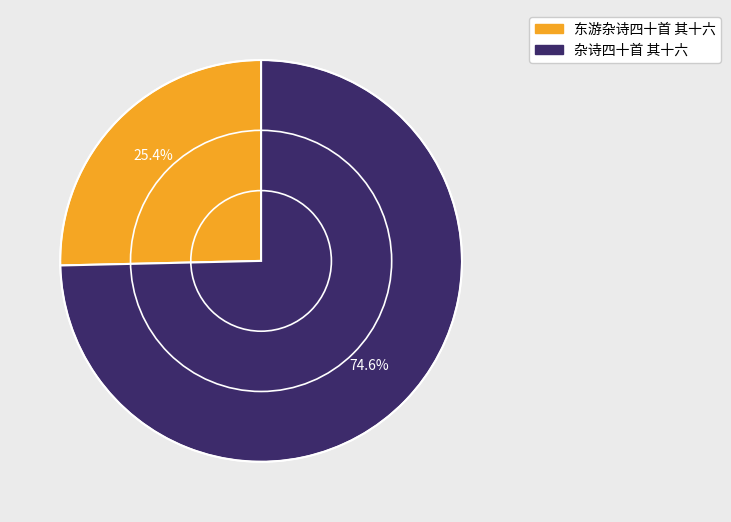

What percentage do 东游杂诗四十首 其十六 and 杂诗四十首 其十六 together represent?

100.0%